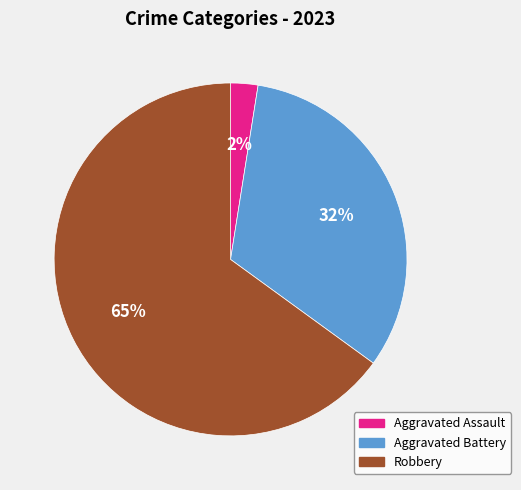

Is there any slice that represents more than half of the pie?

Yes